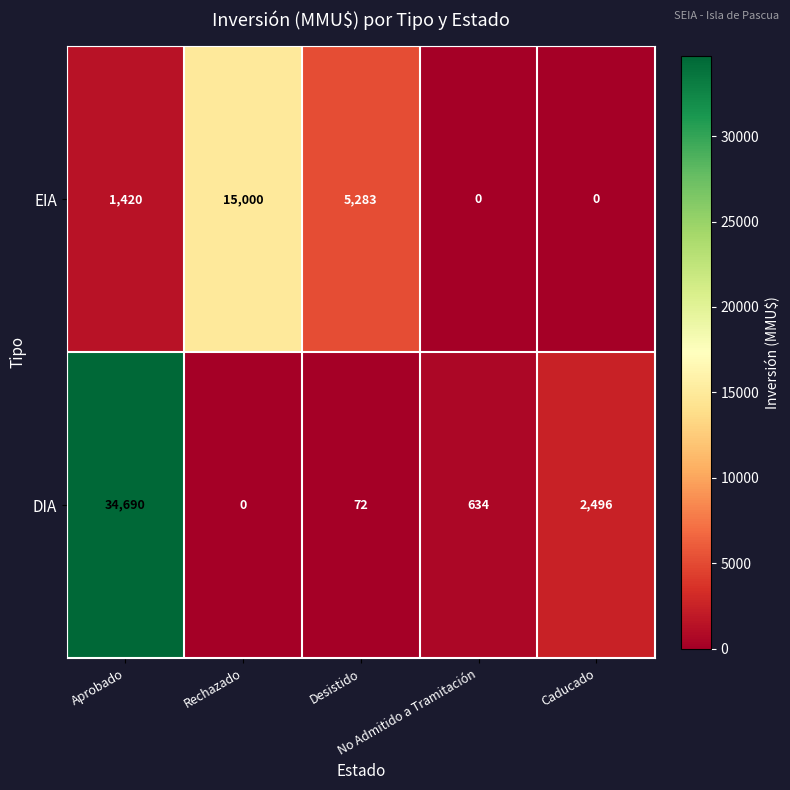

What is the sum of all DIA values?

37892